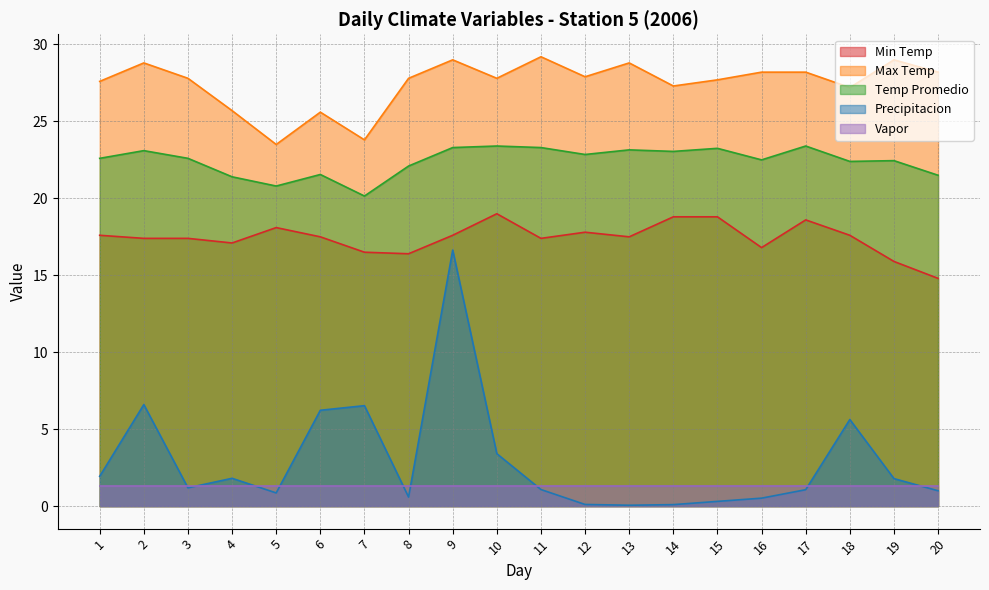

What is the average value of the Min Temp series?

17.4